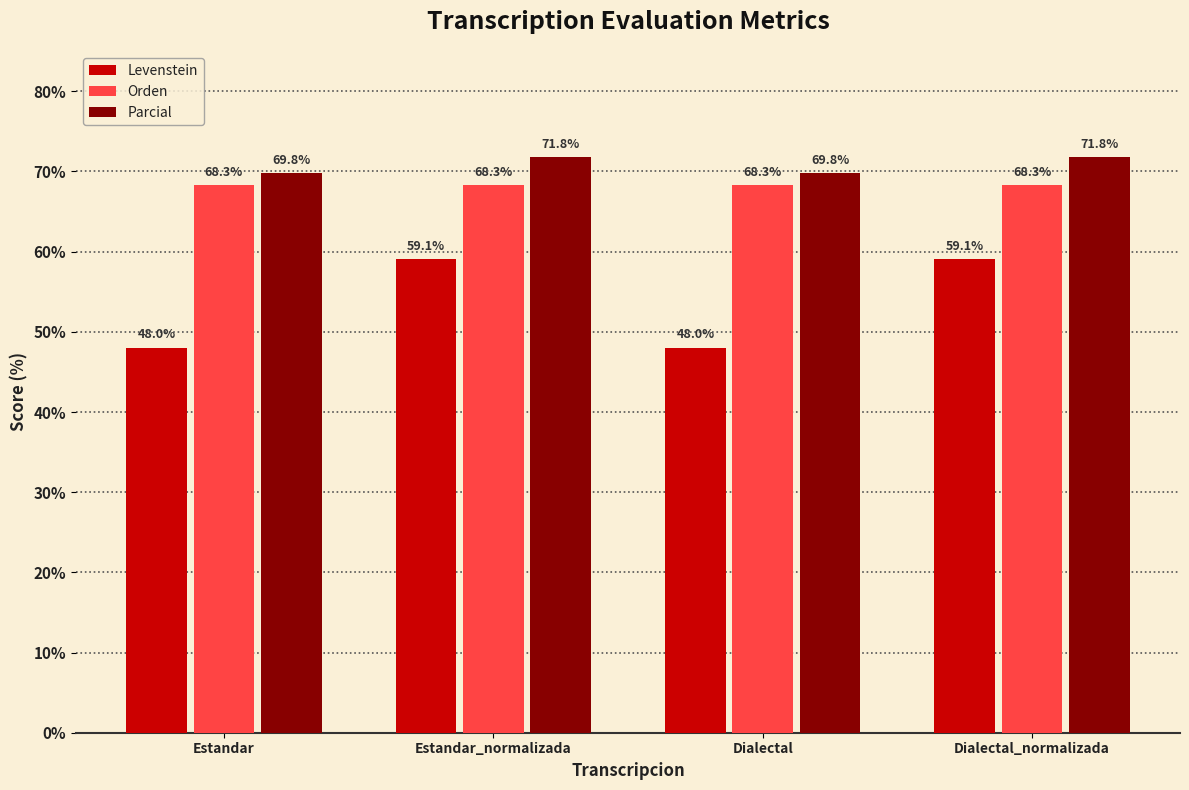

What is the greatest value displayed?

71.8